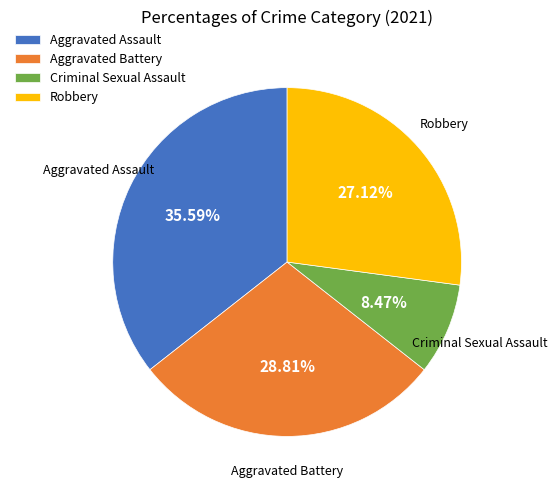

The Robbery slice represents 27% of the pie. True or false?

True